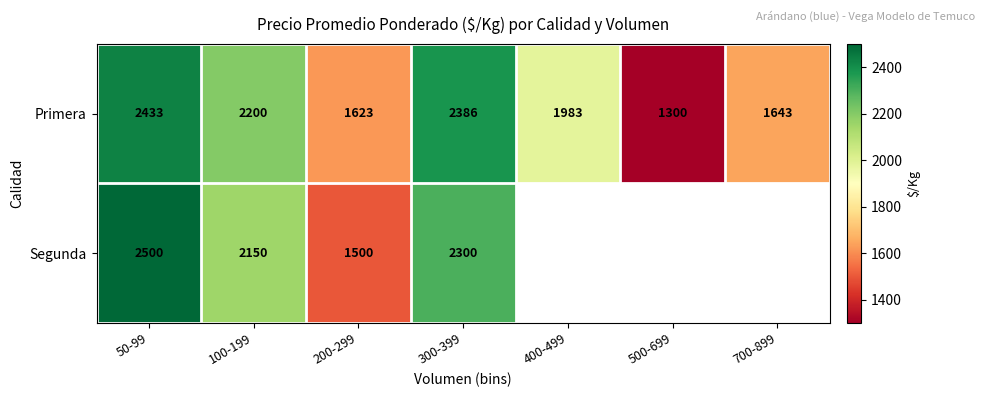

Is the value of Segunda at 300-399 greater than the value of Primera at 700-899?

Yes